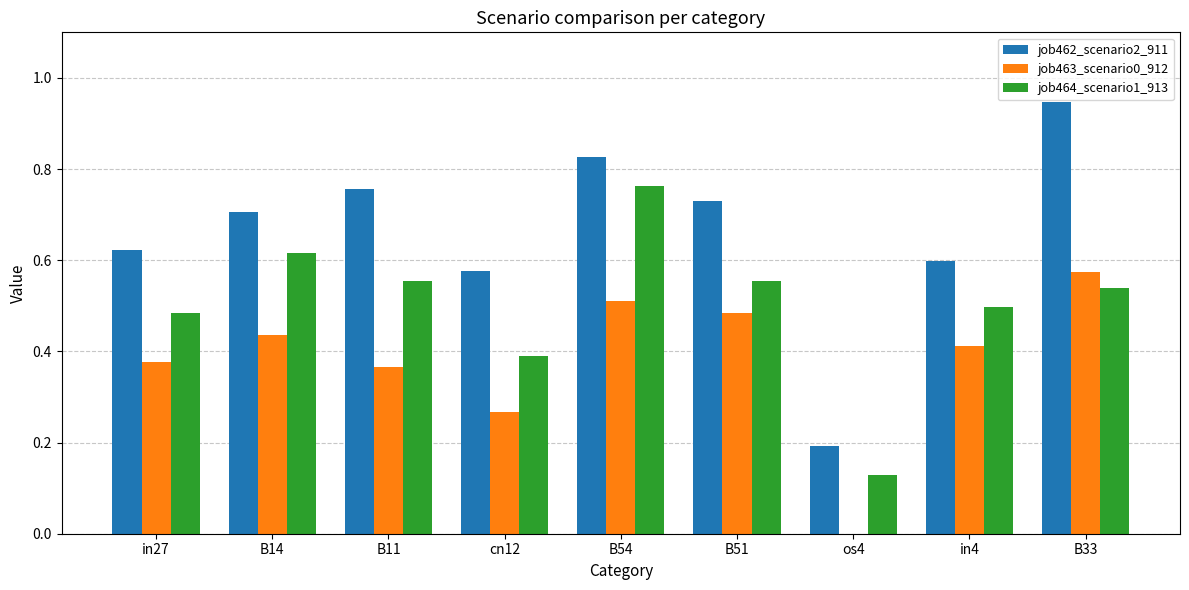

The value of job463_scenario0_912 at B11 is 0.4. True or false?

True